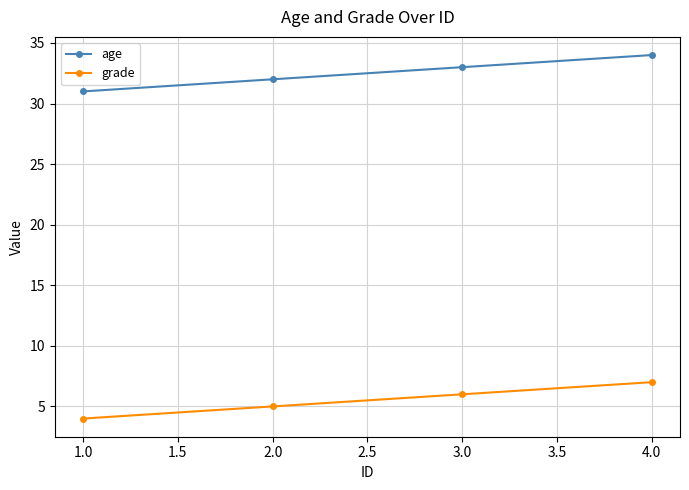

True or false: age has a value of 19 at 3.0.

False